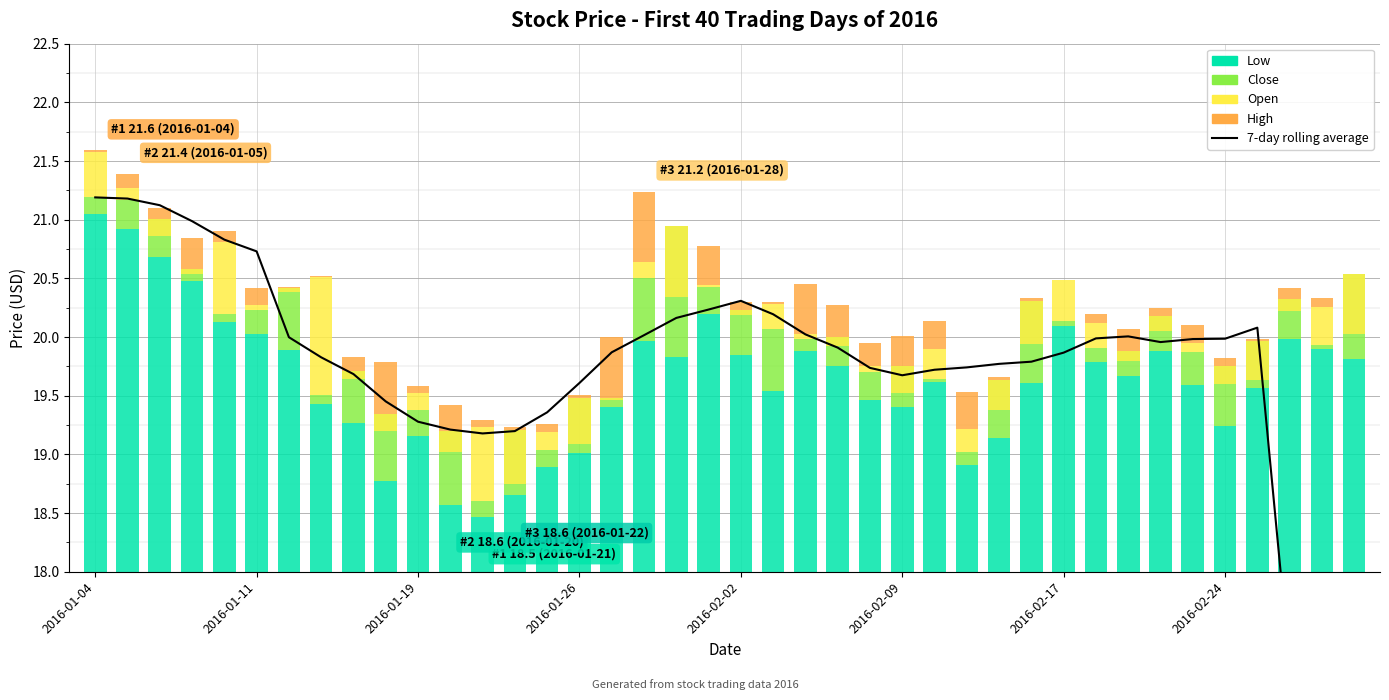

Is it true that 7-day rolling average equals 19.7 at 8?

True